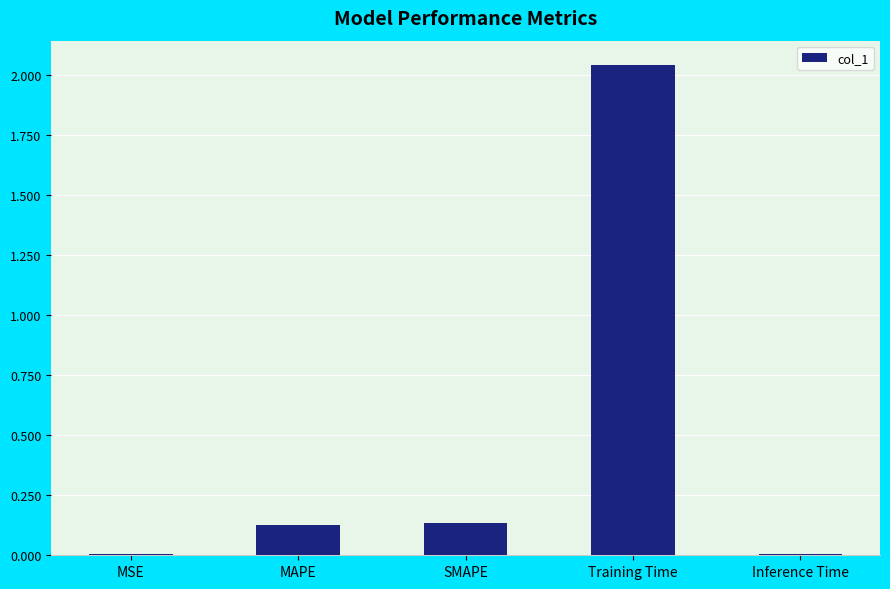

The chart shows a value of 0.0 at MSE. True or false?

True